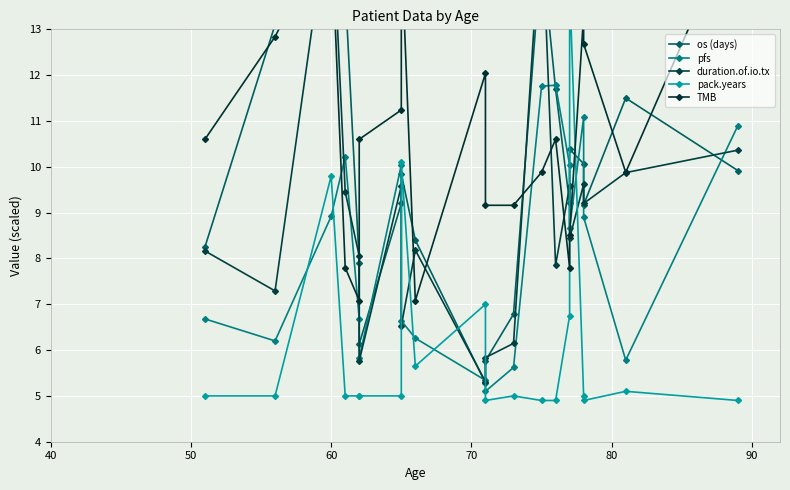

Which series has the widest spread of values?

duration.of.io.tx